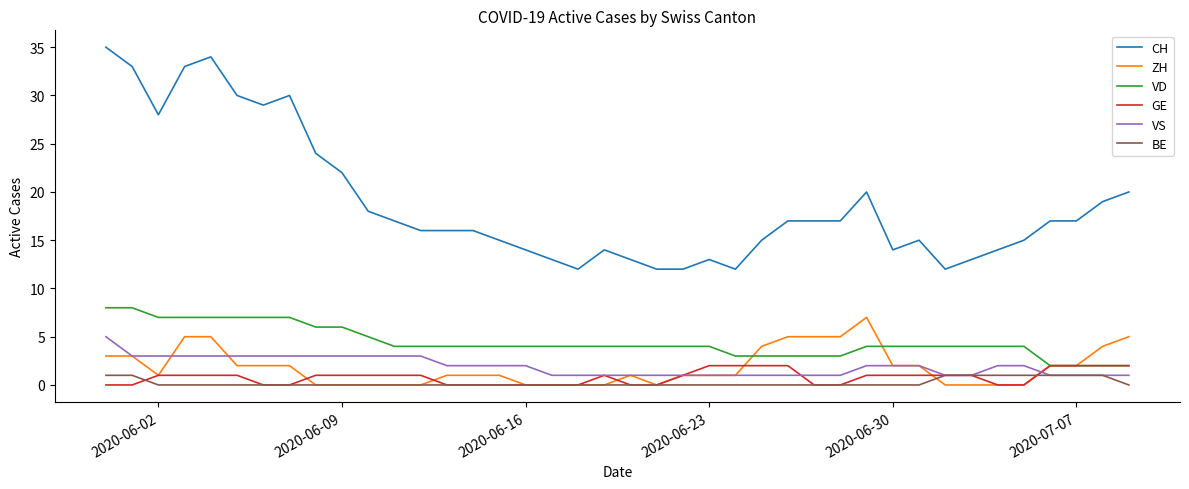

Which series has the widest spread of values?

CH